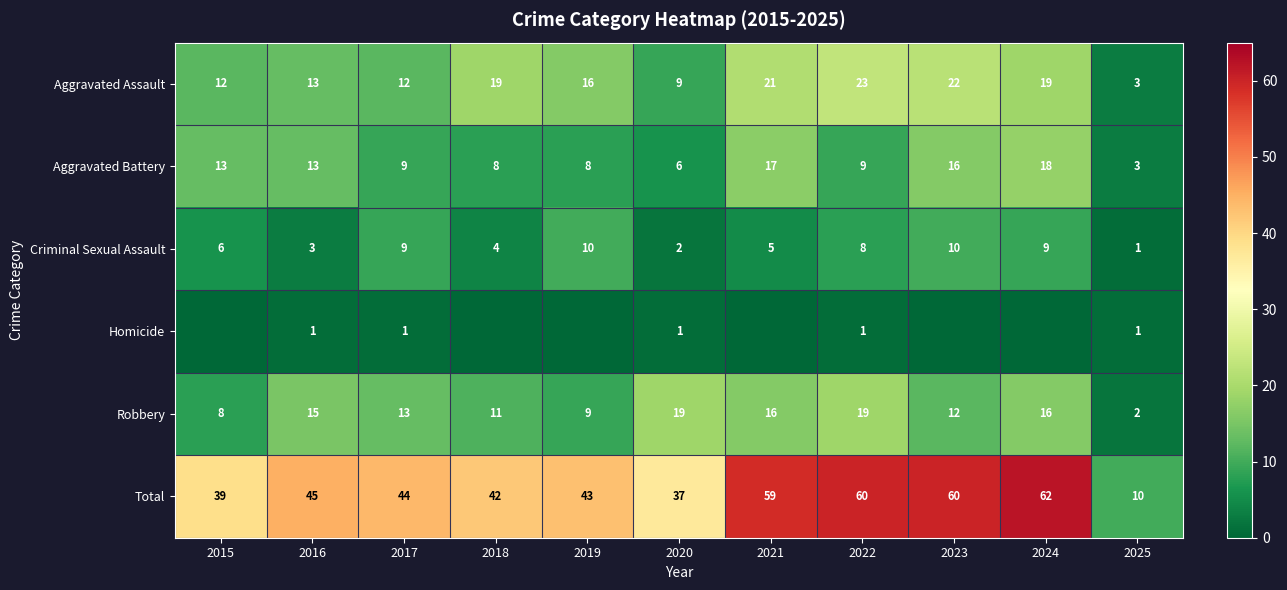

What is the difference between the Criminal Sexual Assault values at 2021 and 2022?

3